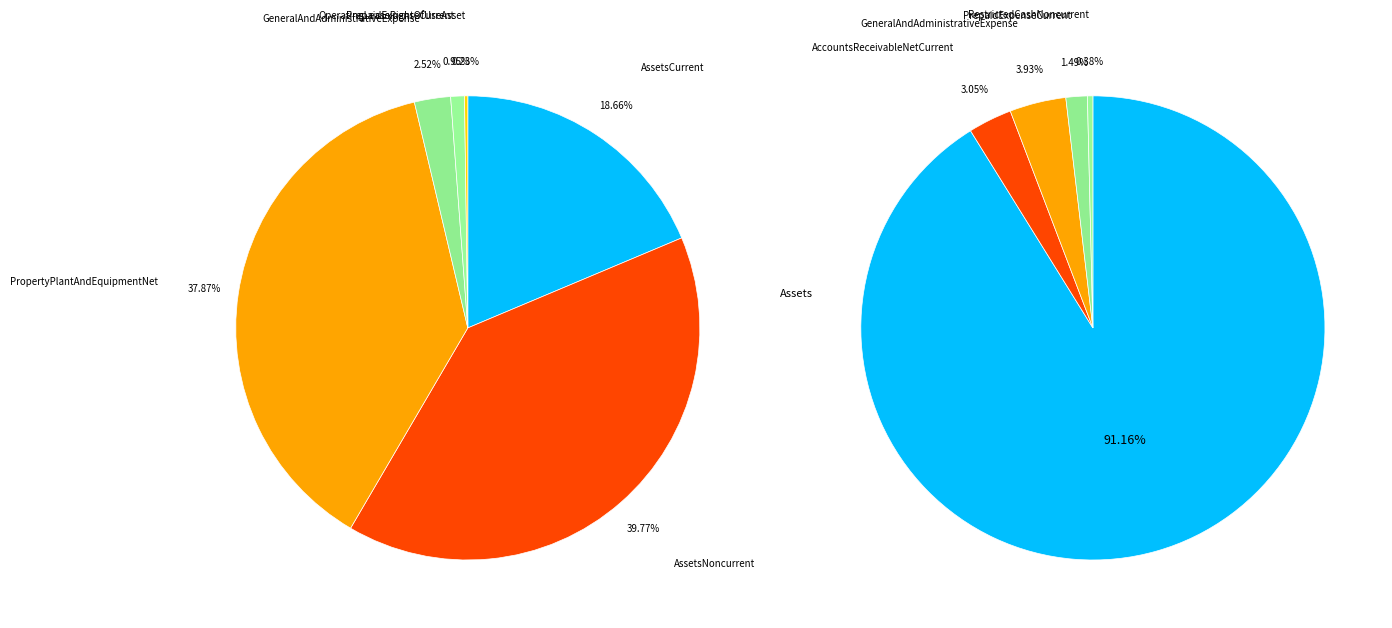

Count the number of slices in the pie.

6